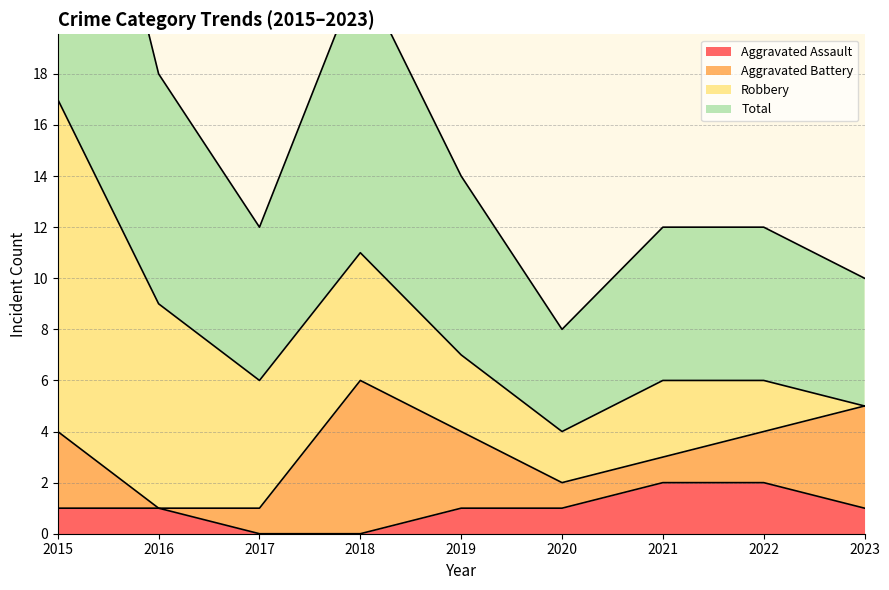

How many positive values does the Aggravated Assault series have?

7